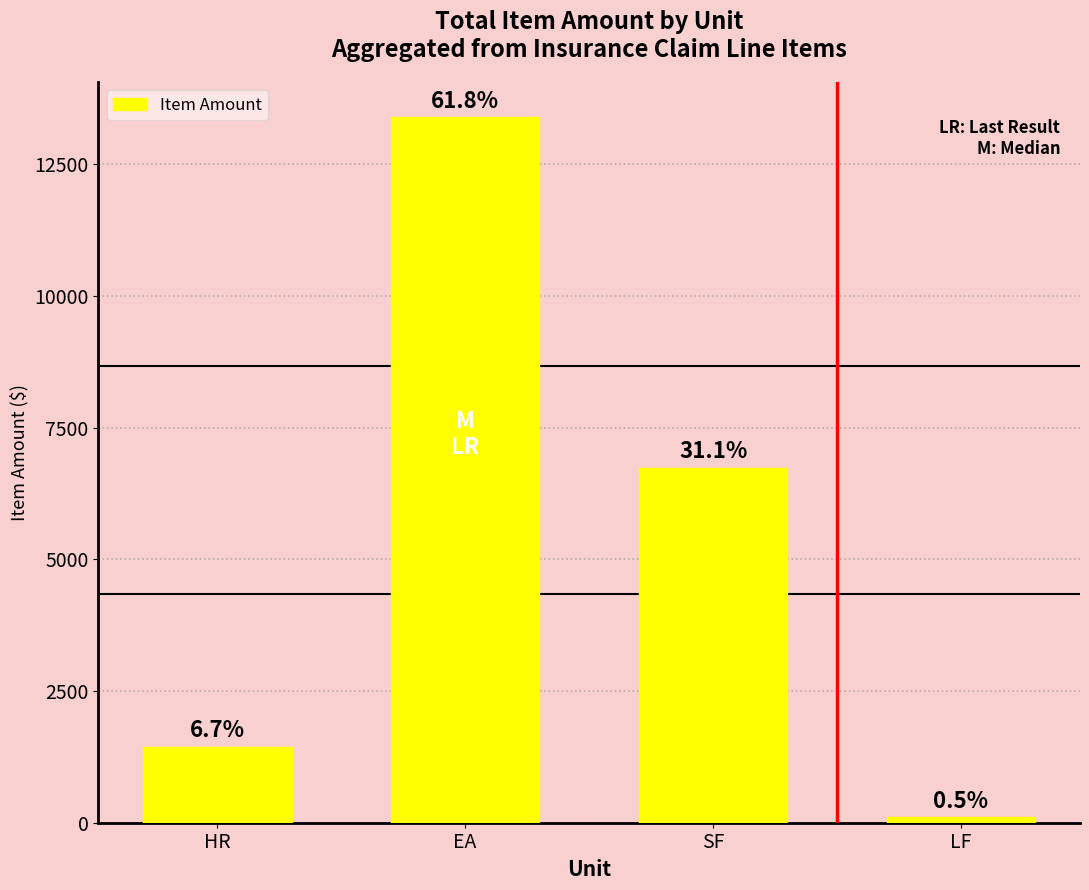

Reading left to right, list all the values displayed in this chart.

HR=1446.6	EA=13394.5	SF=6741.1	LF=103.4